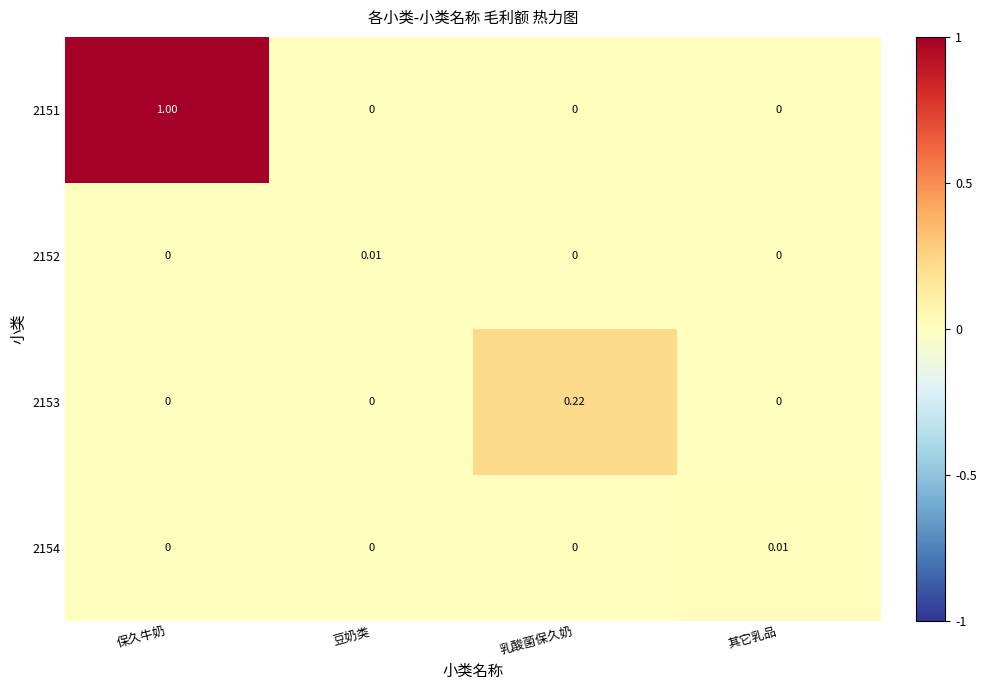

Is the value of 2153 at 其它乳品 greater than the value of 2152 at 豆奶类?

No